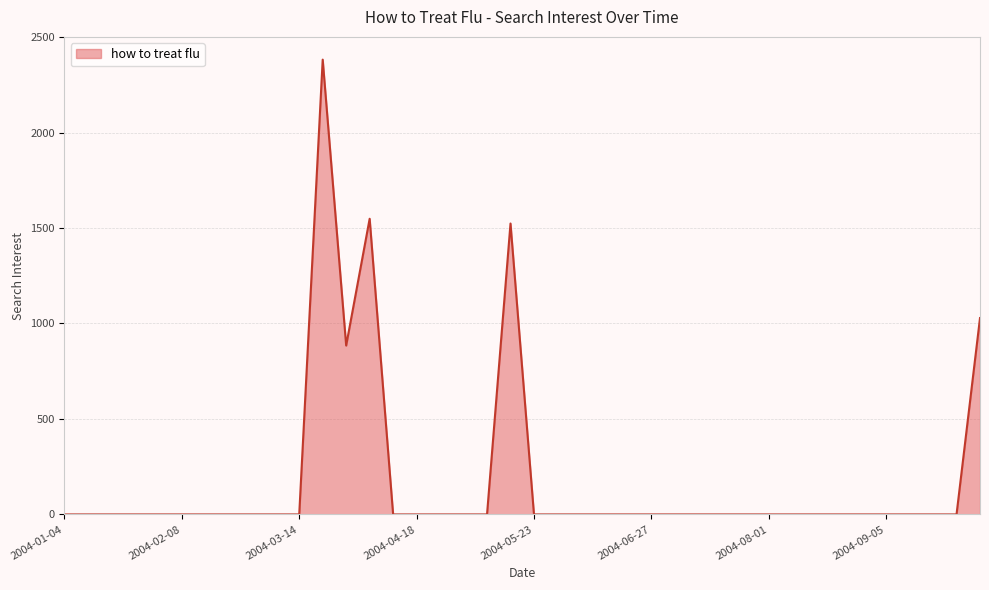

What is the greatest value displayed?

2381.9